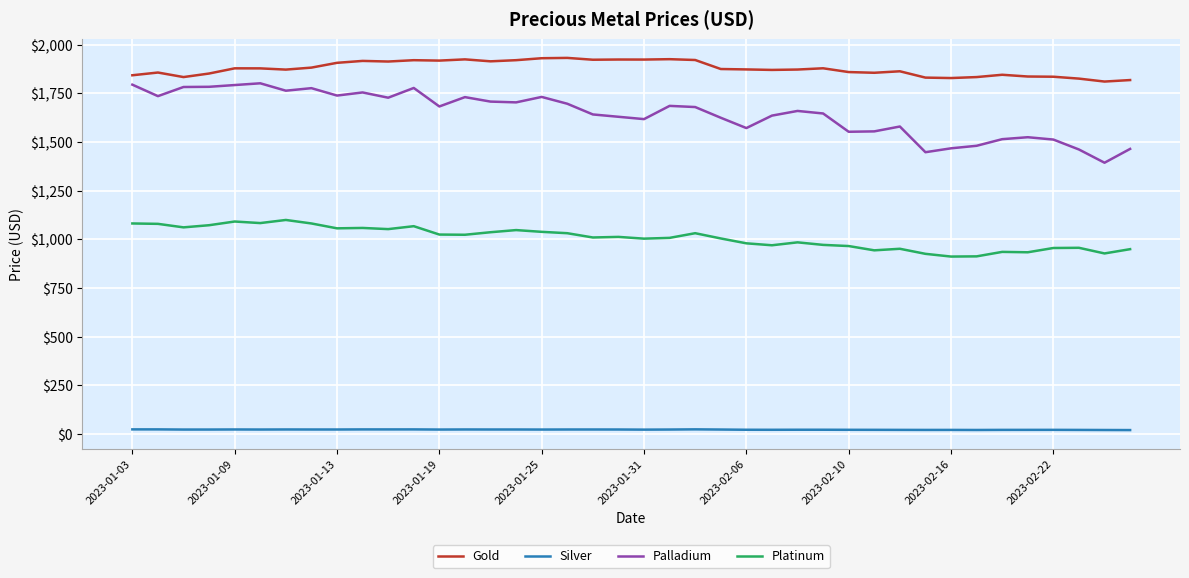

Which series has the largest range (max minus min)?

Palladium